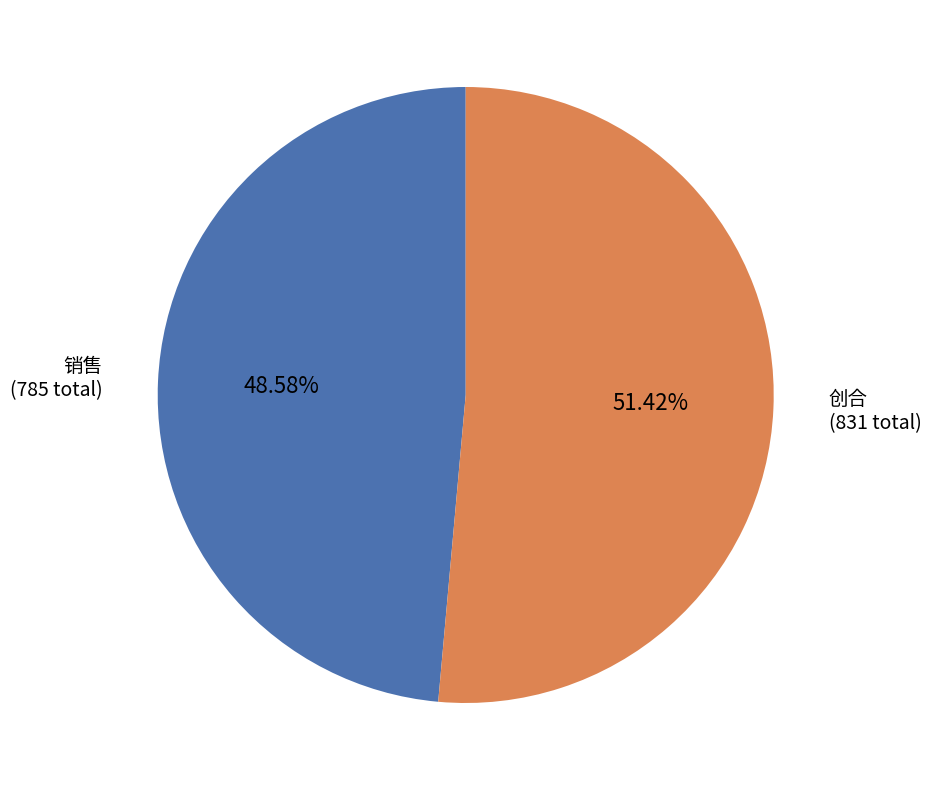

To the nearest percent, what is the difference between the largest and smallest slice percentages?

3%